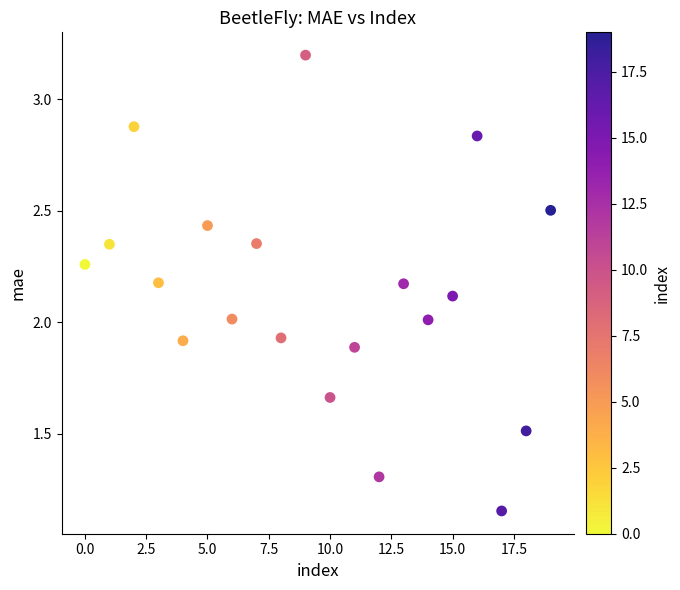

What is the range of Y values (max minus min)?

2.0